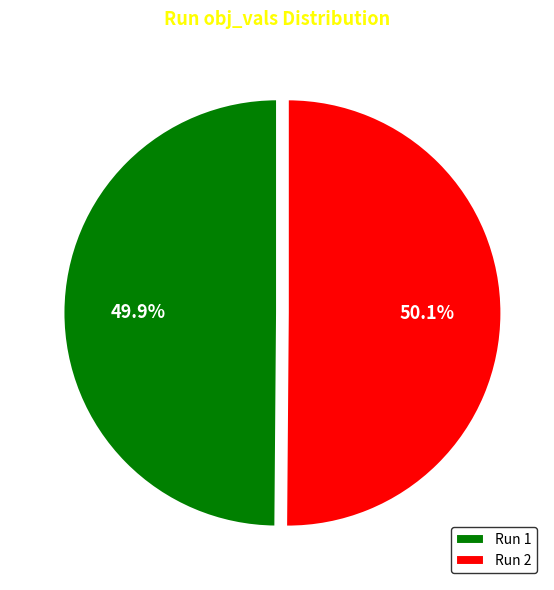

Does any single category account for the majority?

Yes